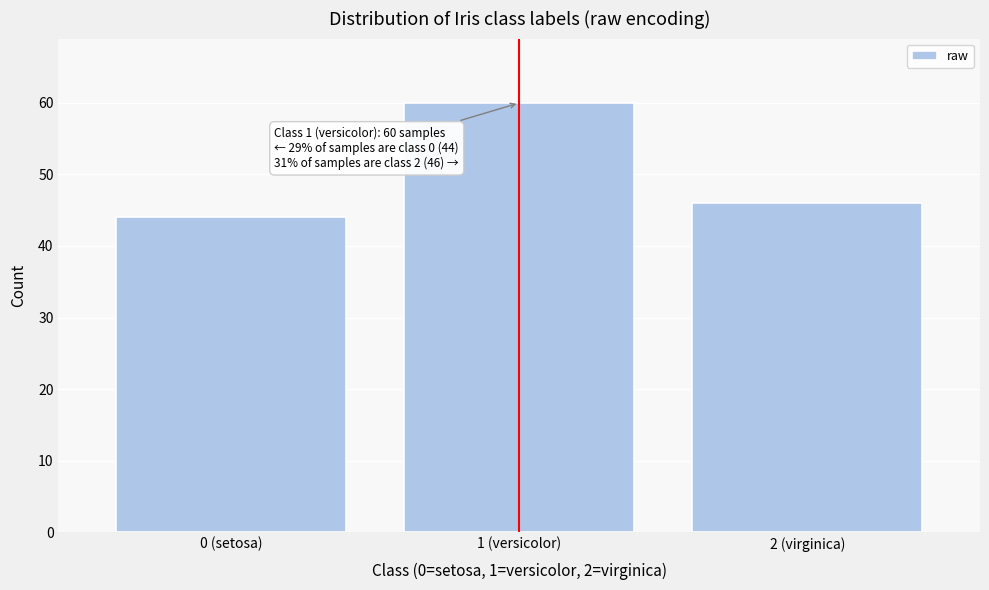

Reading right to left, what are all the values shown in this chart?

2 (virginica)=46	1 (versicolor)=60	0 (setosa)=44